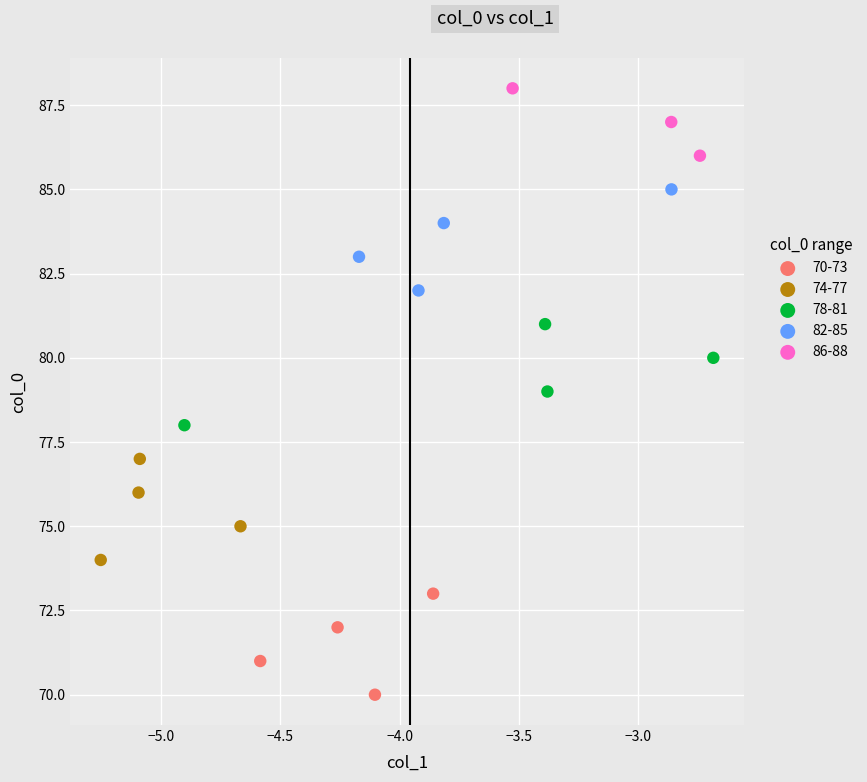

Which series reaches the maximum Y coordinate?

86-88